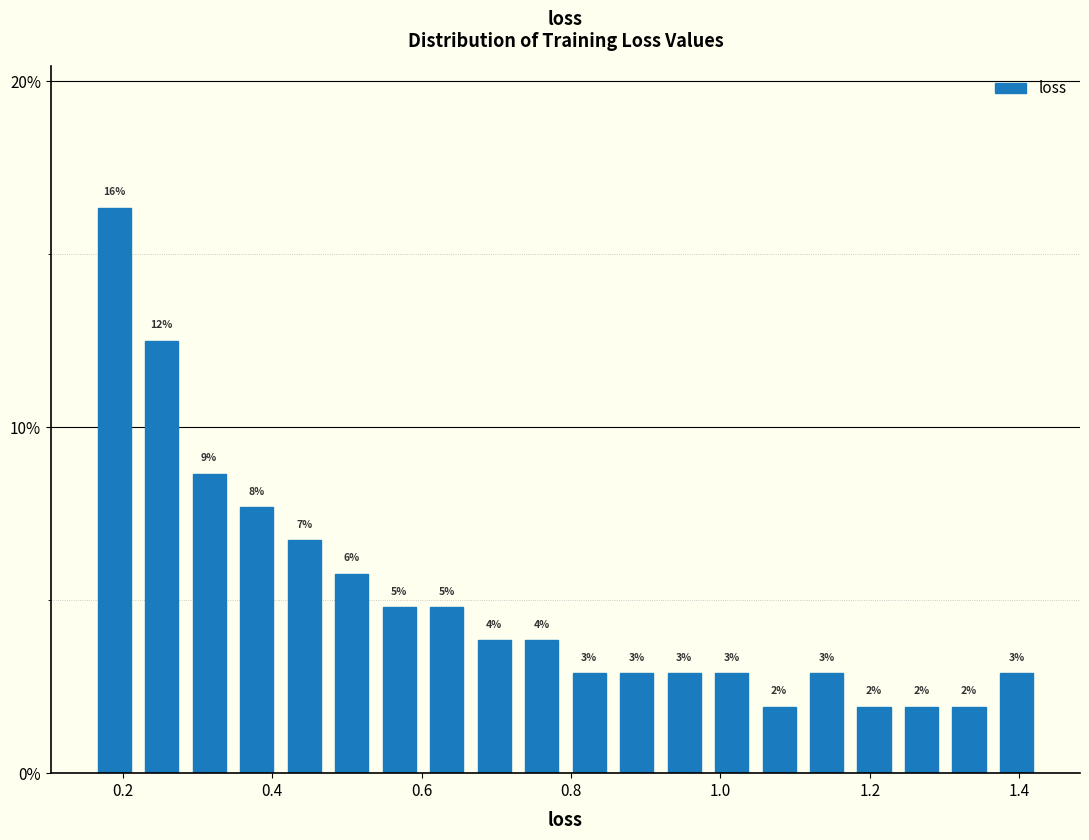

Read against the x-axis, roughly where is the centre of the tallest bar?

0.18